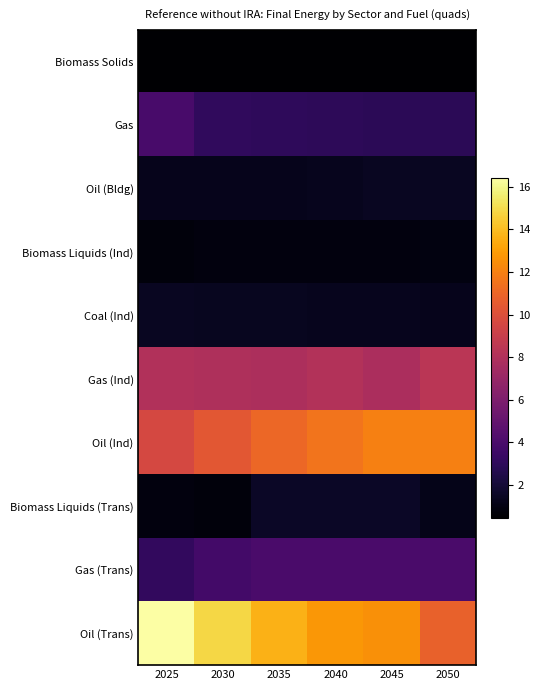

What is the smallest value displayed?

0.5